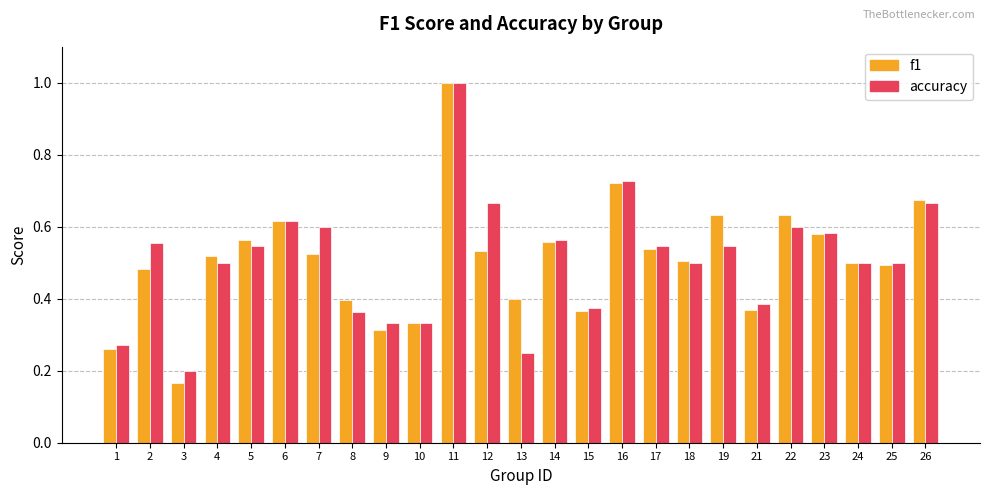

Which series has the widest spread of values?

f1